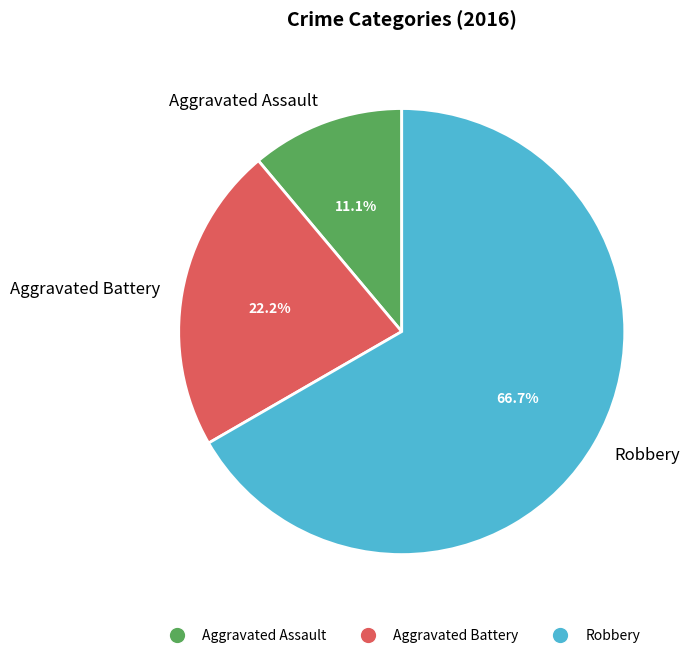

To the nearest percent, what portion does Robbery represent?

67%